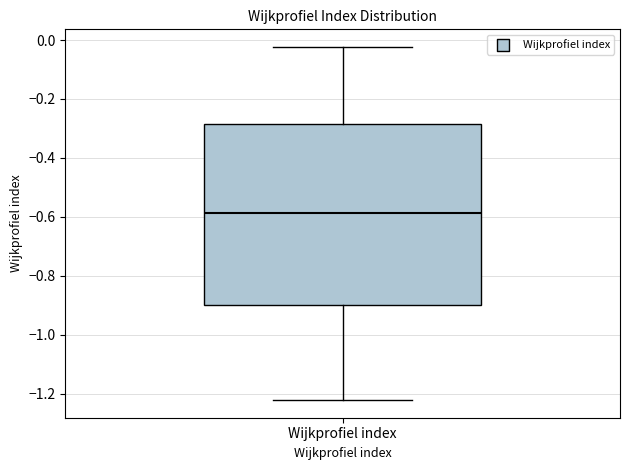

Transcribe this box plot: give where the median line is, the range the box spans, and where the two whiskers end, as read against the y-axis. The values are not printed on the chart, so give them approximately, as read against the axis.

median -0.58, box -0.90 to -0.28, whiskers -1.22 to -0.02